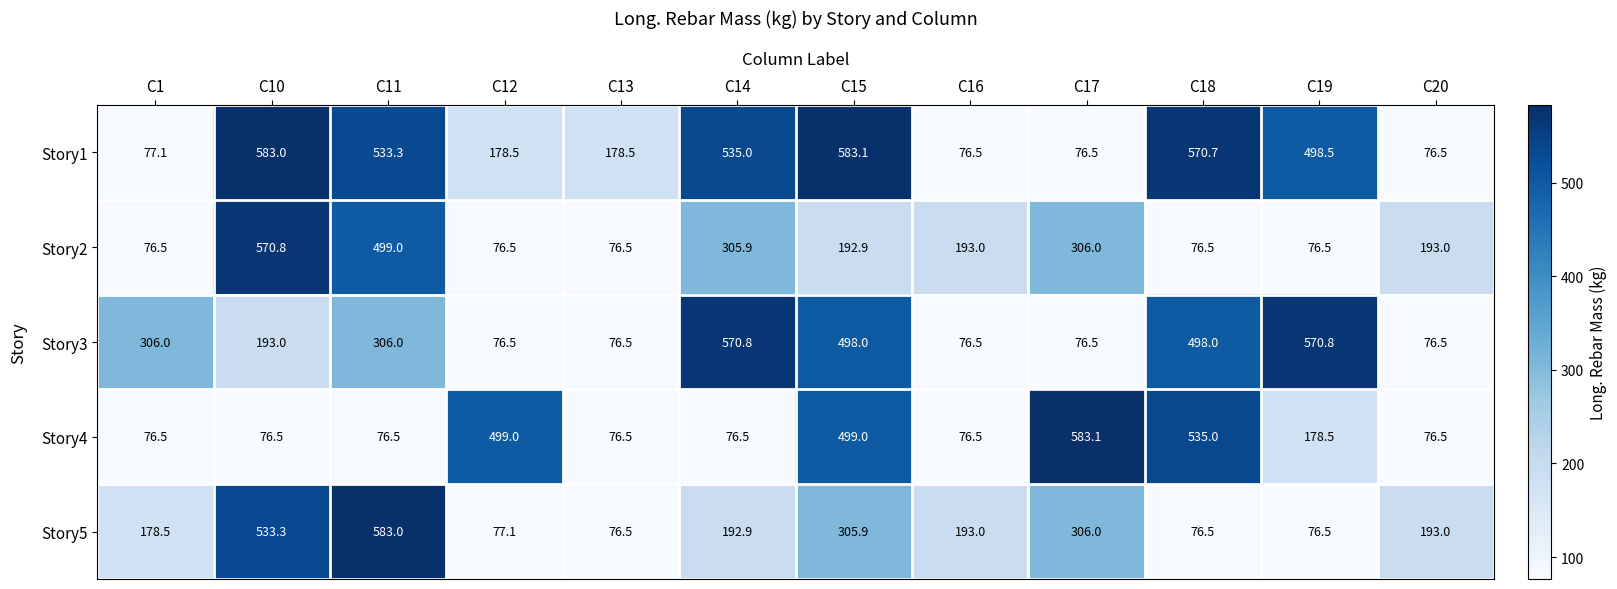

What is the maximum value for Story4?

583.1